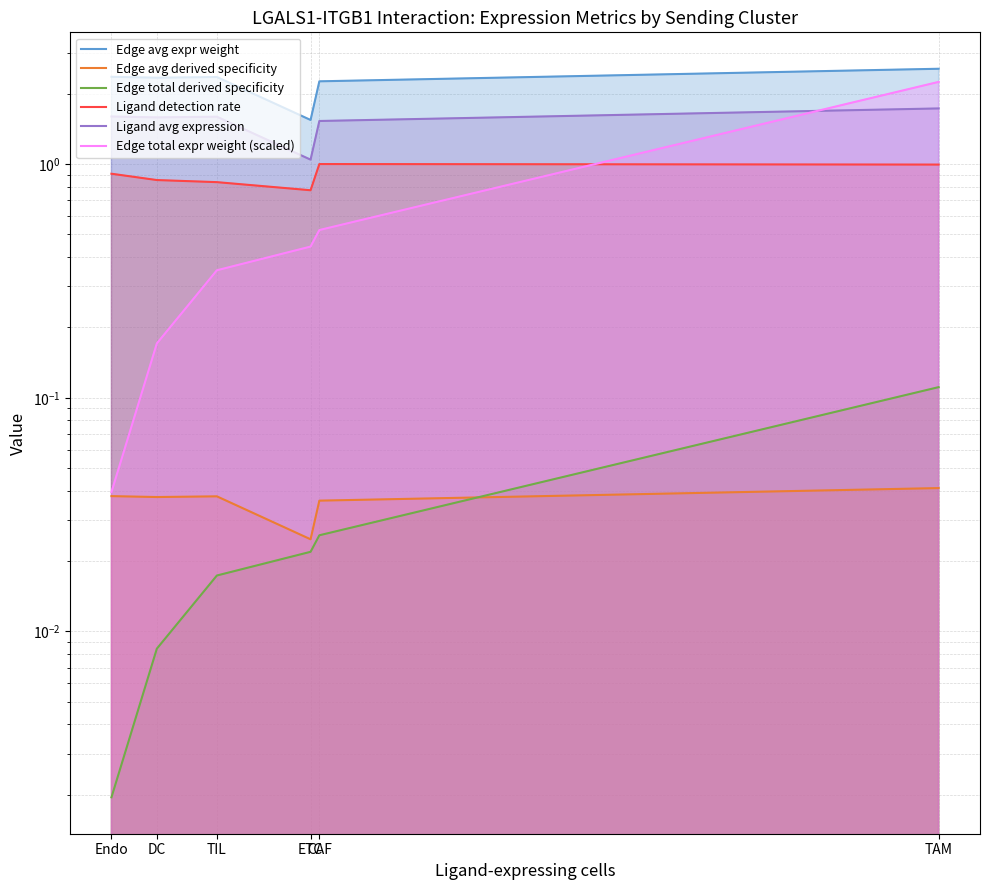

Reading right to left, list all the values displayed in this chart.

Edge avg expr weight: TAM=2.6	CAF=2.3	ETC=1.5	TIL=2.4	DC=2.3	Endo=2.4
Edge avg derived specificity: TAM=0.0	CAF=0.0	ETC=0.0	TIL=0.0	DC=0.0	Endo=0.0
Edge total derived specificity: TAM=0.1	CAF=0.0	ETC=0.0	TIL=0.0	DC=0.0	Endo=0.0
Ligand detection rate: TAM=1.0	CAF=1.0	ETC=0.8	TIL=0.8	DC=0.9	Endo=0.9
Ligand avg expression: TAM=1.7	CAF=1.5	ETC=1.0	TIL=1.6	DC=1.6	Endo=1.6
Edge total expr weight (scaled): TAM=2.2	CAF=0.5	ETC=0.4	TIL=0.4	DC=0.2	Endo=0.0